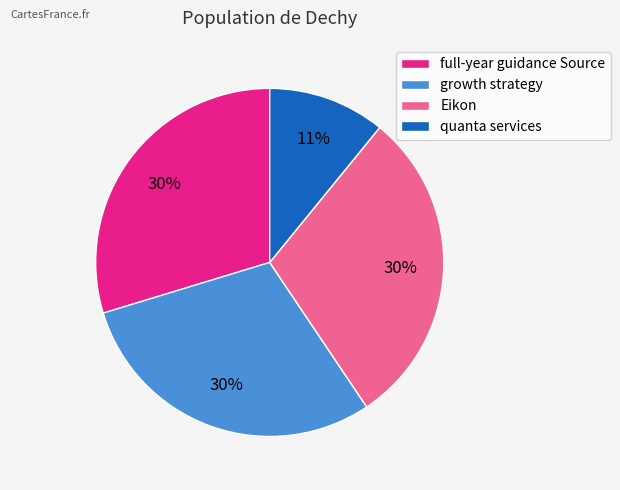

Which category has the smallest portion of the pie?

quanta services